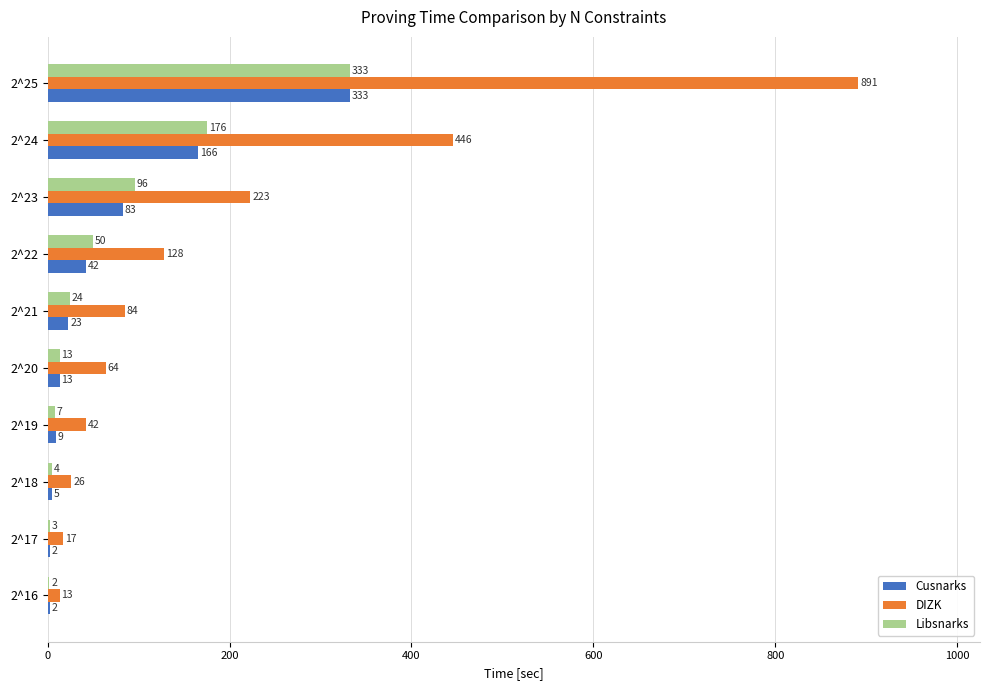

Is it true that Libsnarks equals 445.9 at 2^25?

False